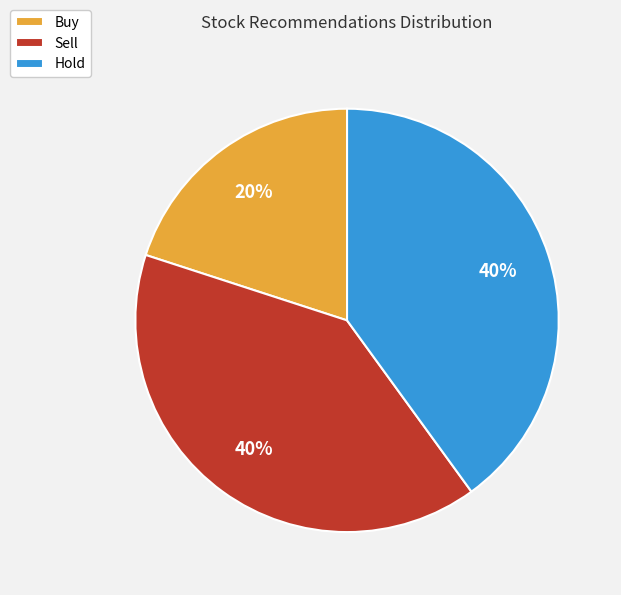

To the nearest percent, what is the combined percentage of Buy and Hold?

60%